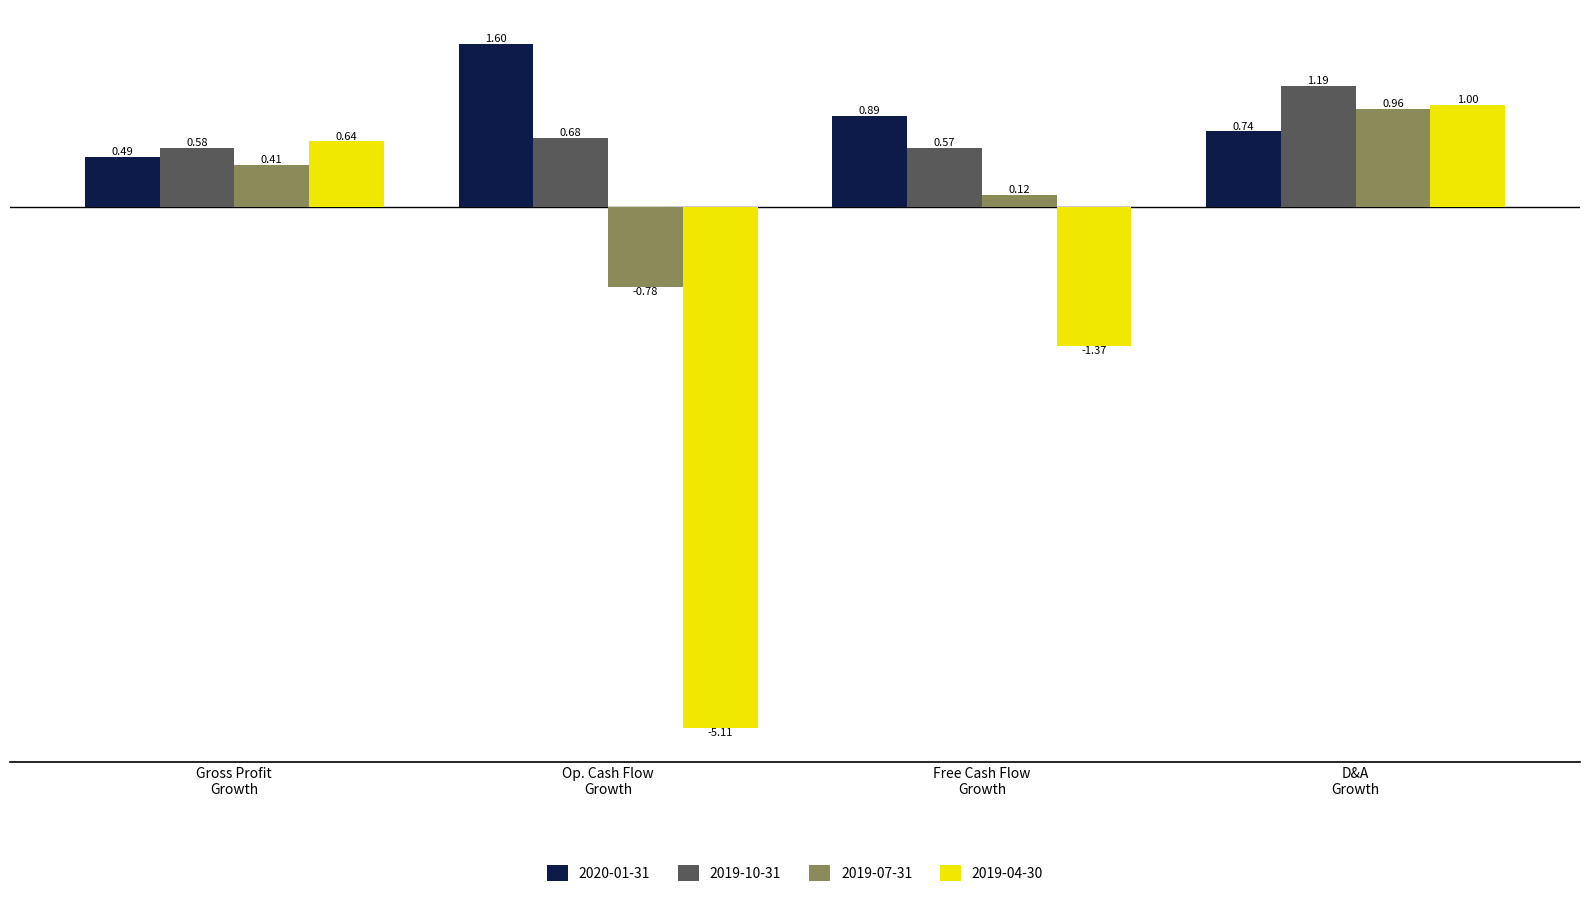

What is the sum of all 2019-10-31 values?

3.0